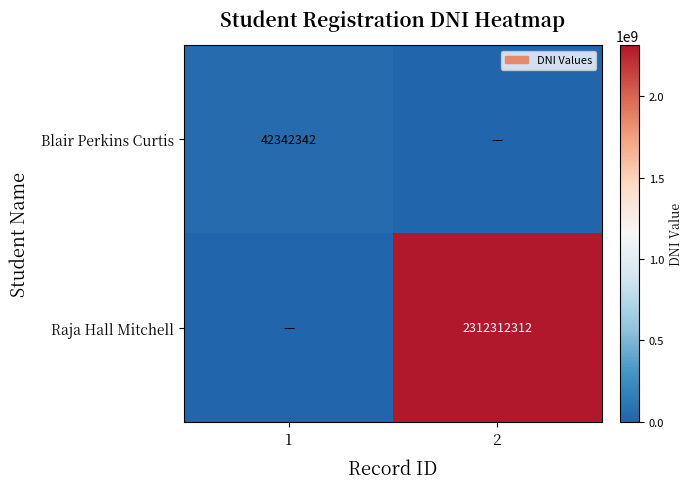

The Blair Perkins Curtis series shows 63455345 at 1. True or false?

False